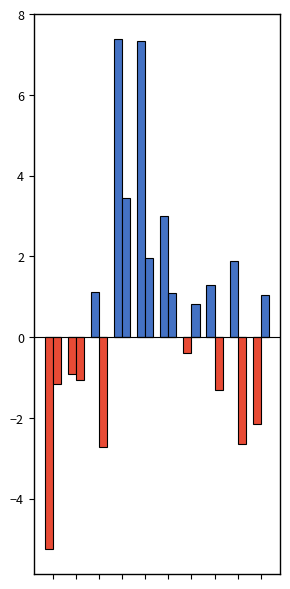

How many groups of bars are there?

10